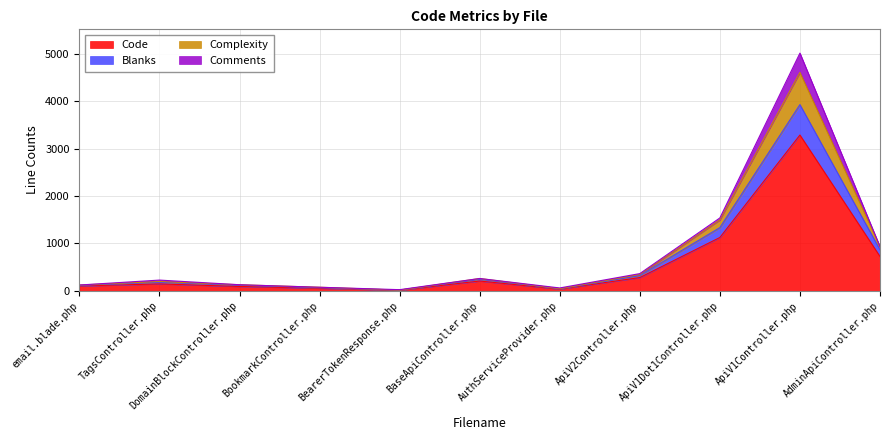

How many values in the Code series exceed 145?

5